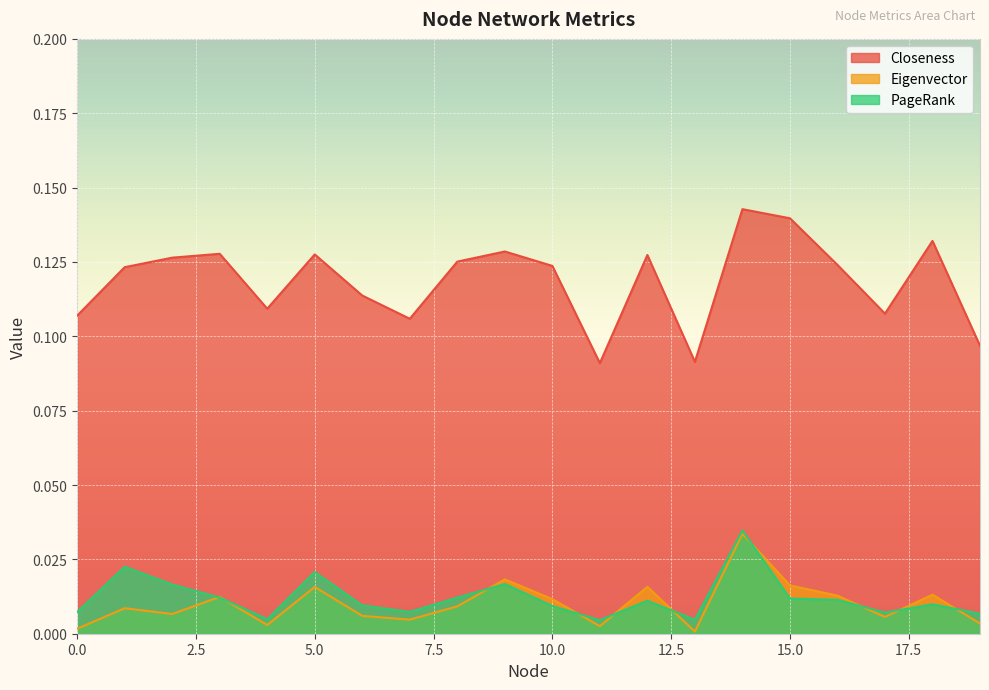

Reading left to right, list all the values displayed in this chart.

Closeness: 0=0.1	1=0.1	2=0.1	3=0.1	4=0.1	5=0.1	6=0.1	7=0.1	8=0.1	9=0.1	10=0.1	11=0.1	12=0.1	13=0.1	14=0.1	15=0.1	16=0.1	17=0.1	18=0.1	19=0.1
Eigenvector: 0=0.0	1=0.0	2=0.0	3=0.0	4=0.0	5=0.0	6=0.0	7=0.0	8=0.0	9=0.0	10=0.0	11=0.0	12=0.0	13=0.0	14=0.0	15=0.0	16=0.0	17=0.0	18=0.0	19=0.0
PageRank: 0=0.0	1=0.0	2=0.0	3=0.0	4=0.0	5=0.0	6=0.0	7=0.0	8=0.0	9=0.0	10=0.0	11=0.0	12=0.0	13=0.0	14=0.0	15=0.0	16=0.0	17=0.0	18=0.0	19=0.0